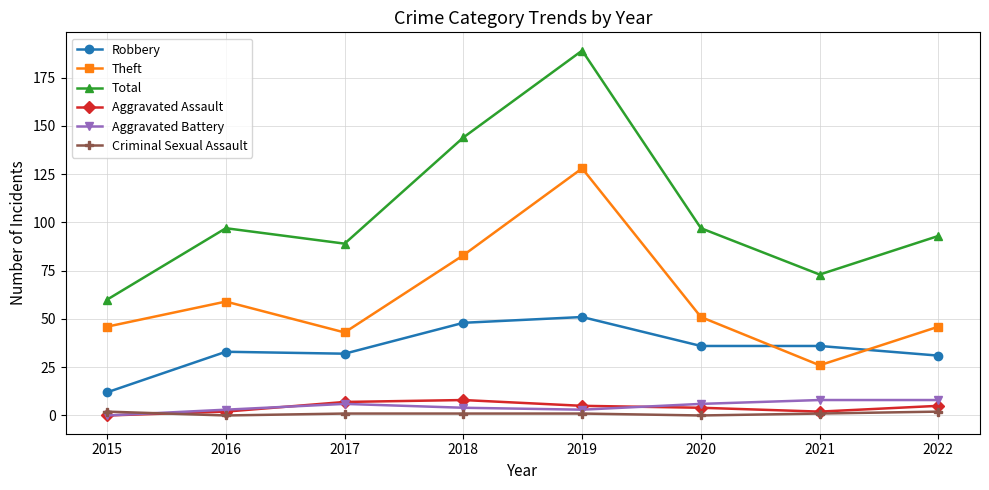

What is the sum of the Aggravated Assault values at 2021 and 2016?

4